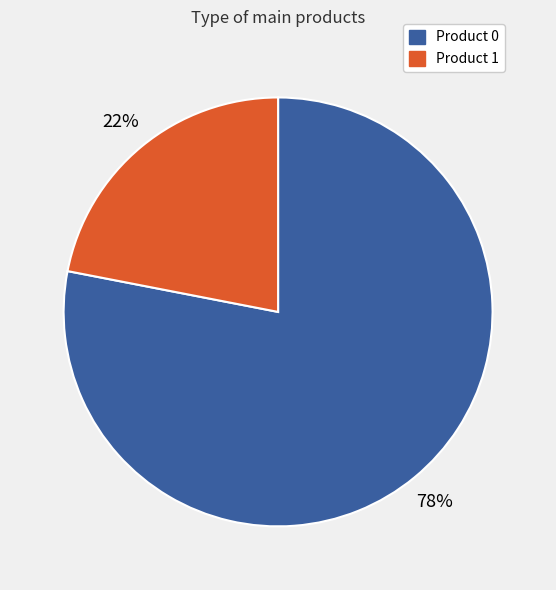

Is Product 0 the majority of the pie?

Yes